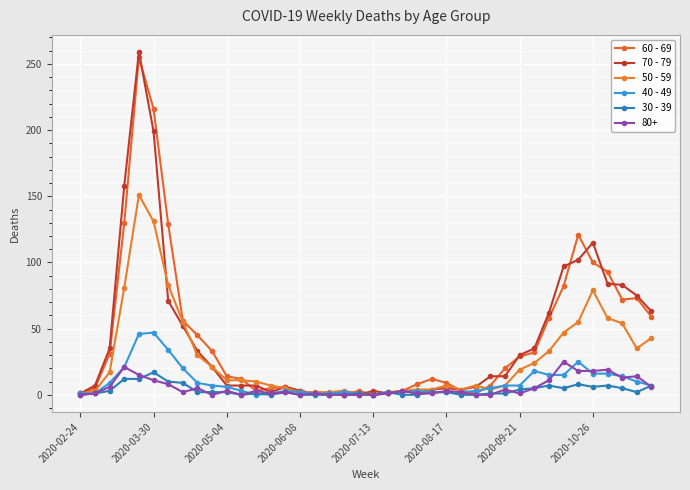

True or false: 60 - 69 and 50 - 59 intersect in this chart.

True